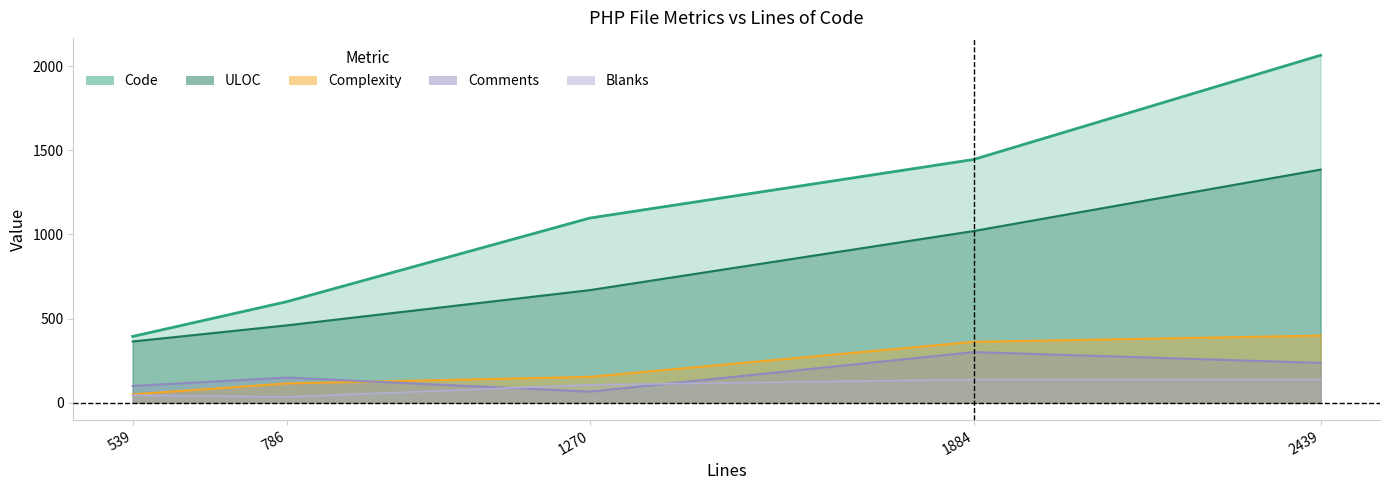

Reading left to right, what are all the values shown in this chart?

Code: 539=394	786=601	1270=1097	1884=1445	2439=2064
Comments: 539=100	786=150	1270=66	1884=301	2439=237
Blanks: 539=45	786=35	1270=107	1884=138	2439=138
Complexity: 539=50	786=115	1270=154	1884=362	2439=399
ULOC: 539=364	786=460	1270=669	1884=1020	2439=1385